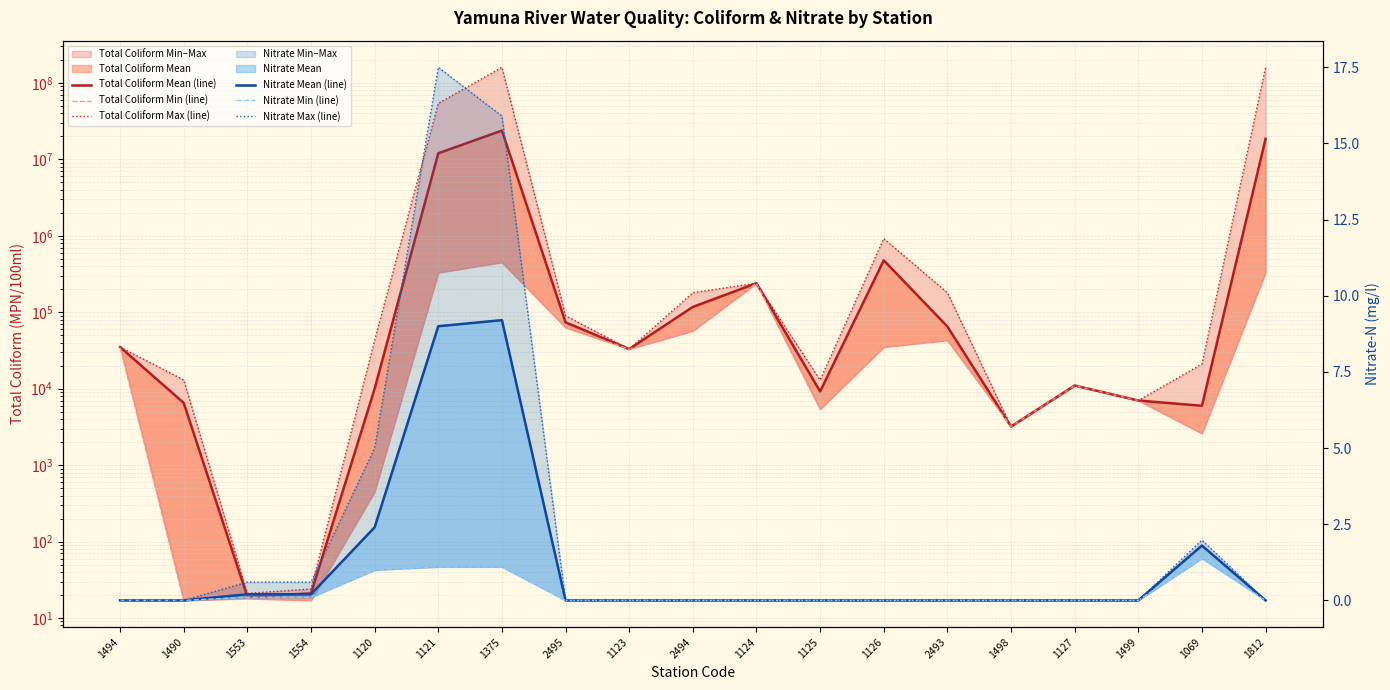

What position from the right is 1494?

19